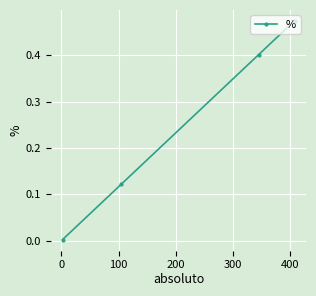

What is the value of the 3rd point from the left?

0.4